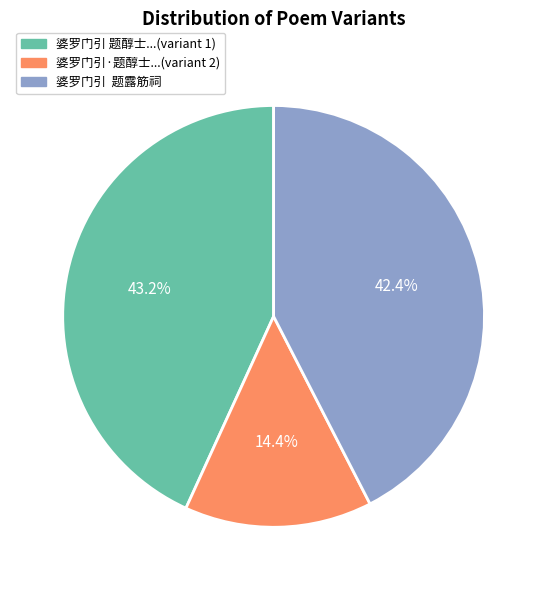

Rank the categories by value from lowest to highest.

婆罗门引·题醇士...(variant 2), 婆罗门引 题露筋祠, 婆罗门引 题醇士...(variant 1)